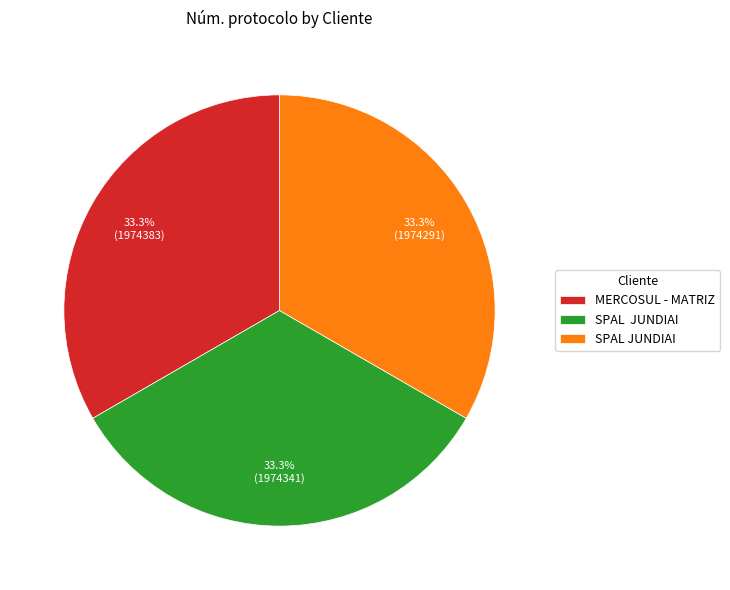

Is there a majority slice in this chart?

No